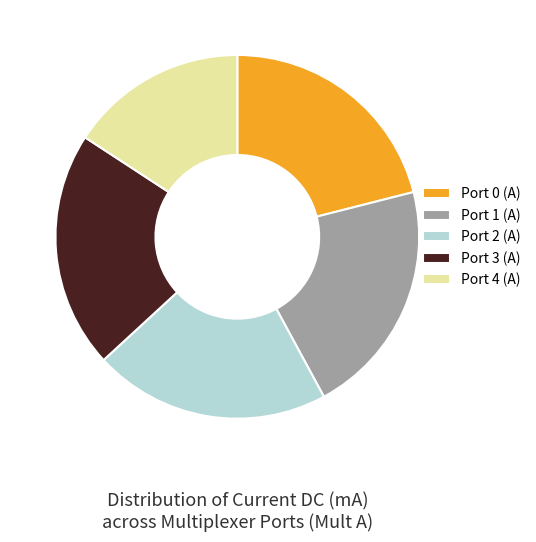

Is the sum of Port 0 (A) and Port 4 (A) greater than half?

No